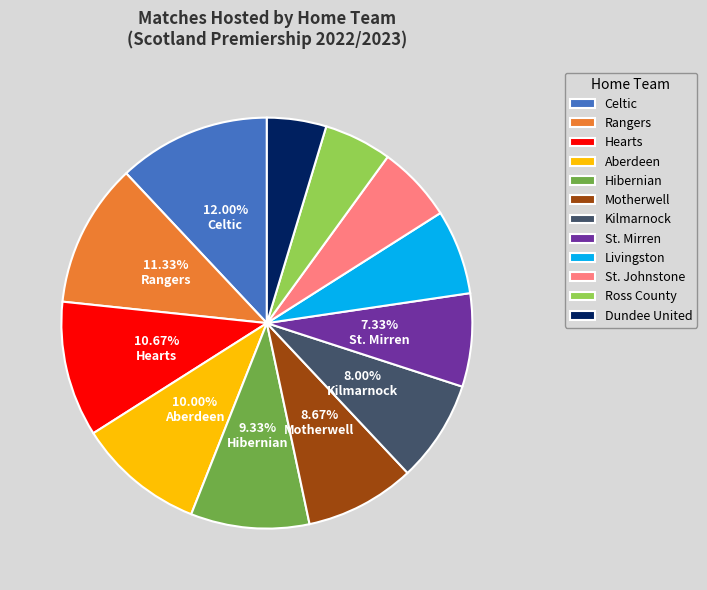

How many segments does this pie chart have?

12